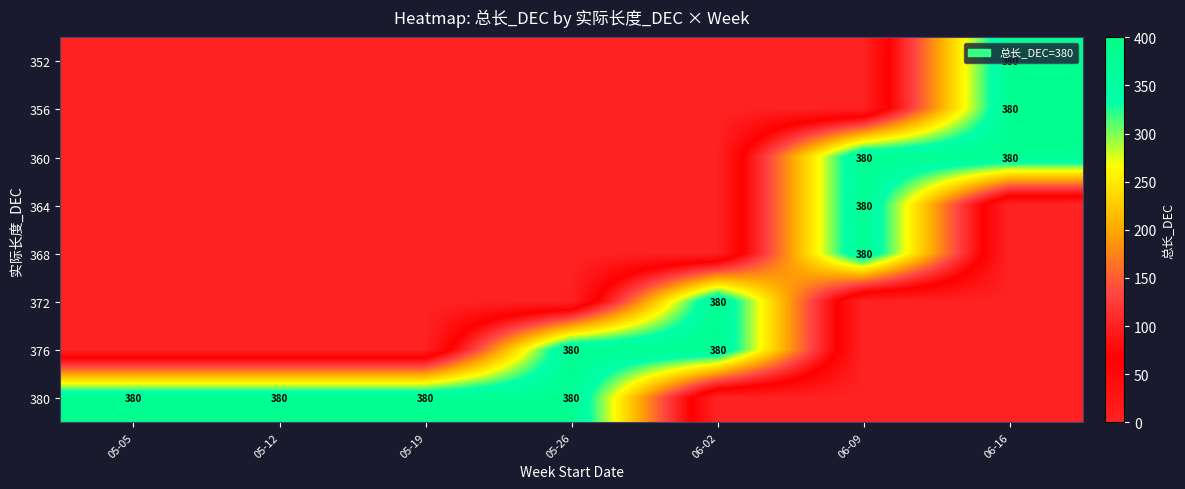

The value of 368 at 06-09 is 380. True or false?

True